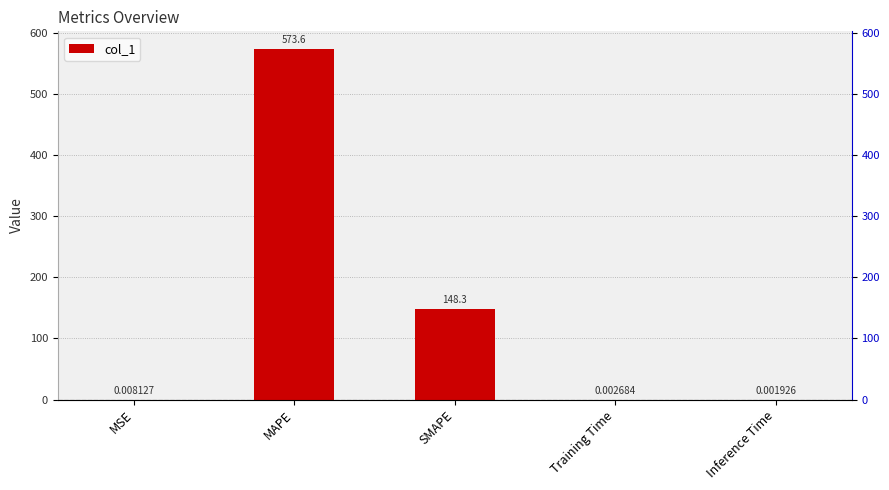

Does the chart contain any negative values?

No